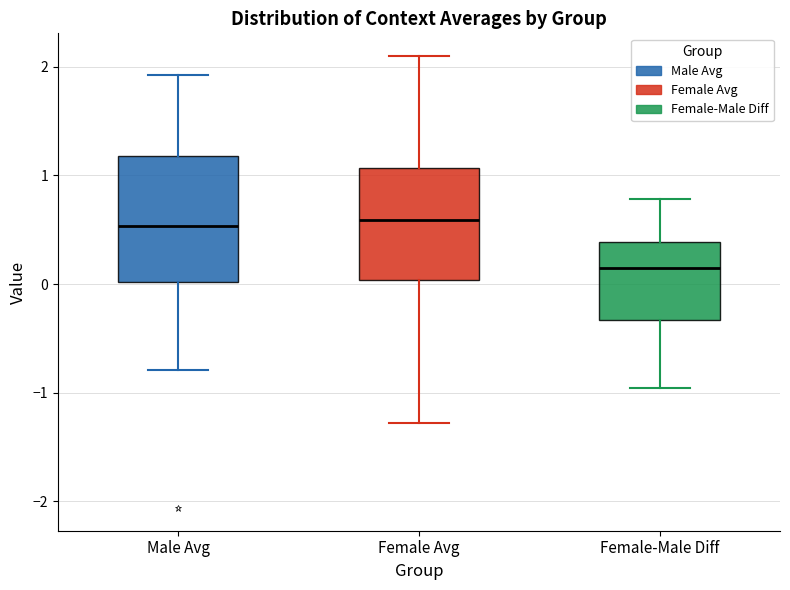

Comparing the boxes themselves (not the whiskers), which one is the tallest?

Male Avg